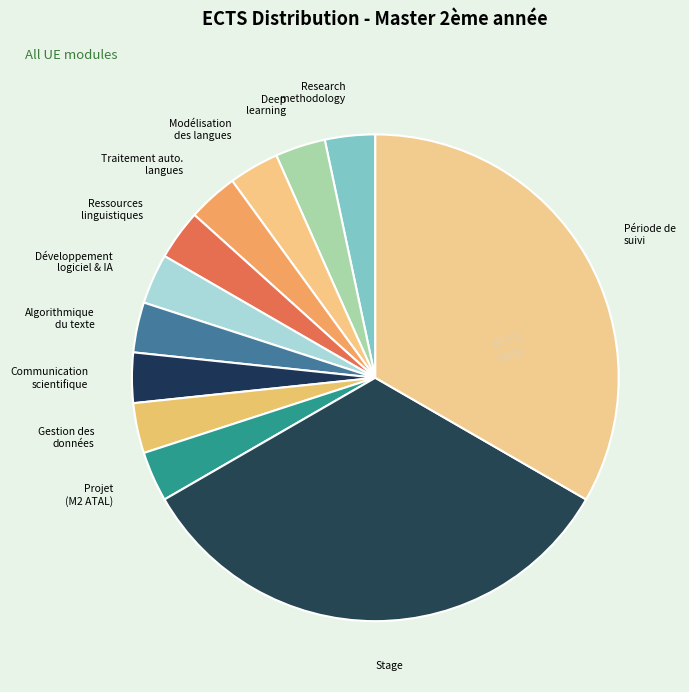

True or false: Stage accounts for 33% of the total.

True